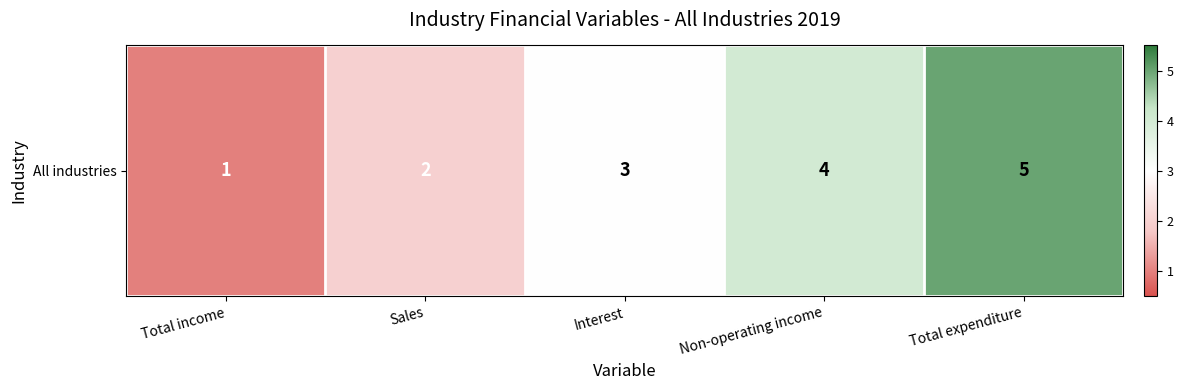

List the labels in order of value, smallest first.

Total income, Sales, Interest, Non-operating income, Total expenditure